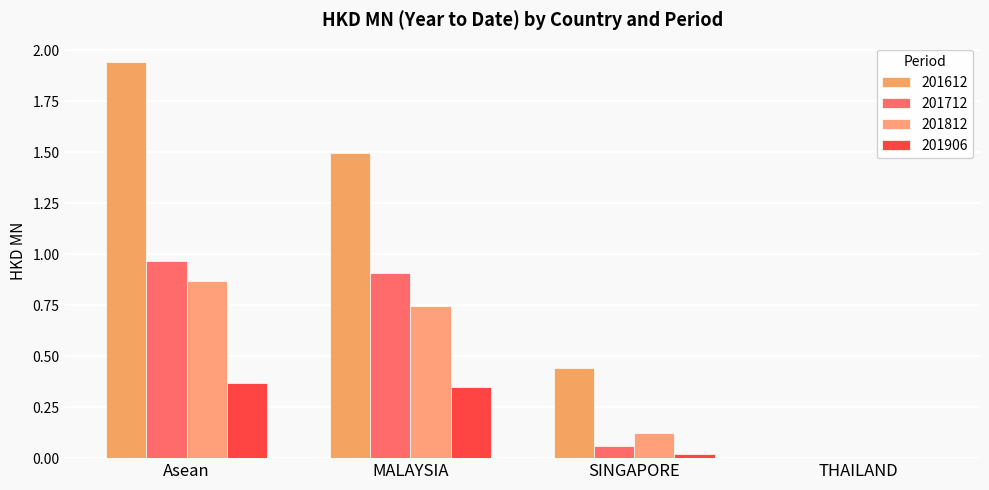

The value of 201712 at THAILAND is 0.0. True or false?

True